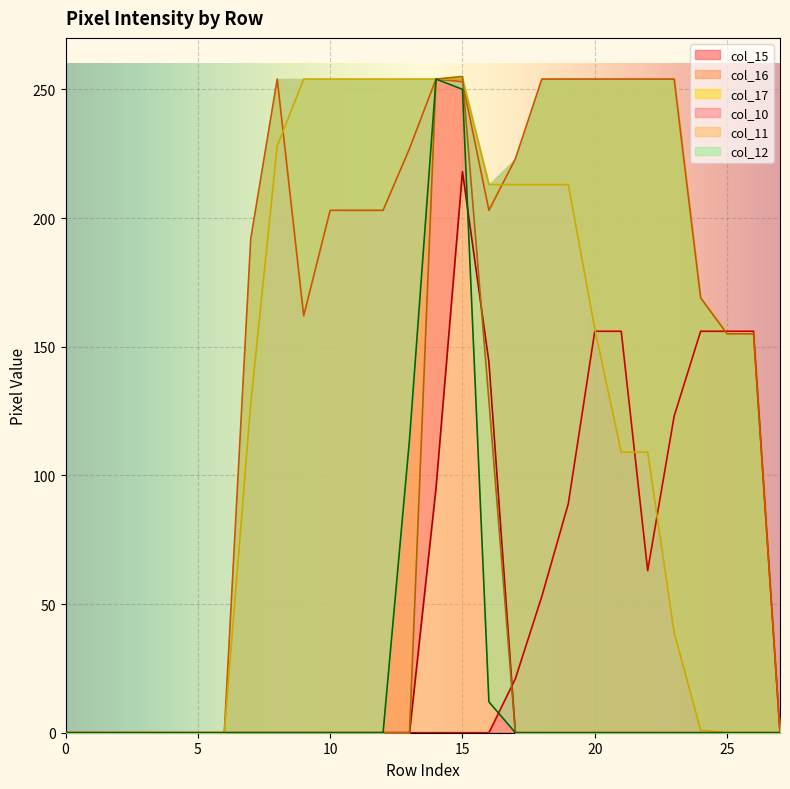

Is the value of col_11 at 0 greater than the value of col_16 at 14?

No